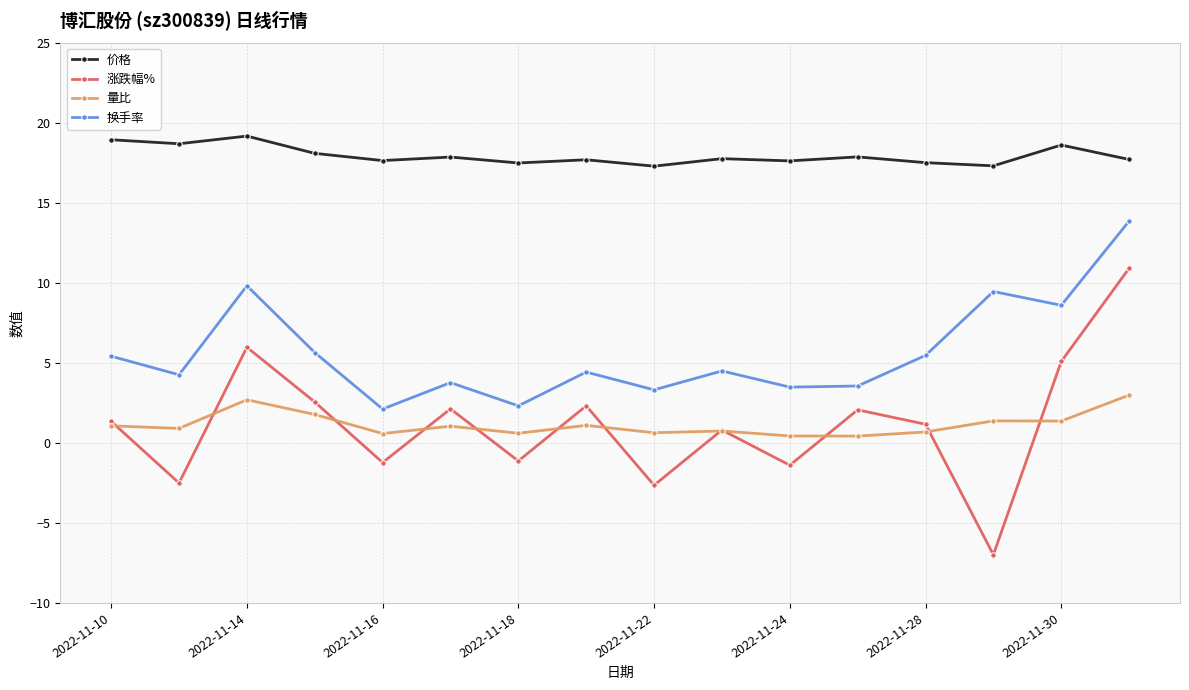

What is the greatest value displayed?

19.2